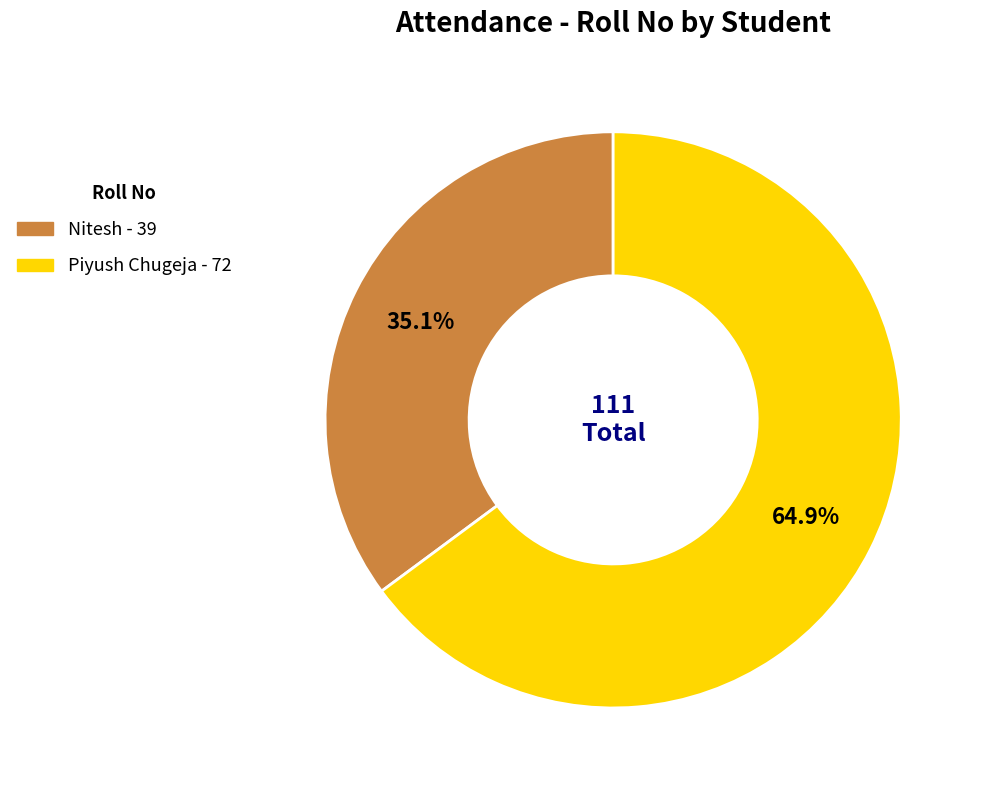

What is the ratio of the value at Piyush Chugeja to the value at Nitesh?

1.8